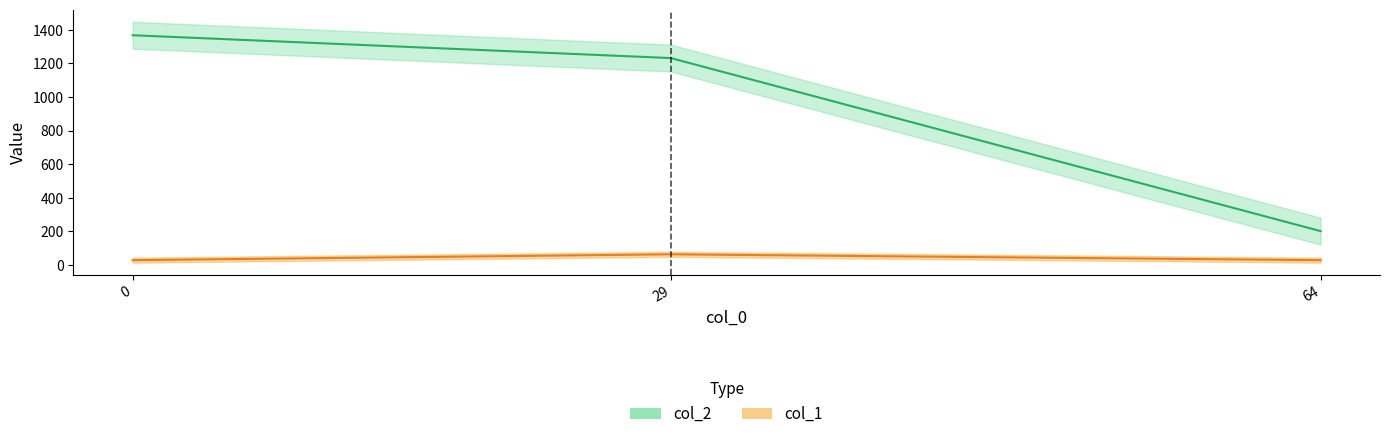

How many lines are shown in the chart?

2